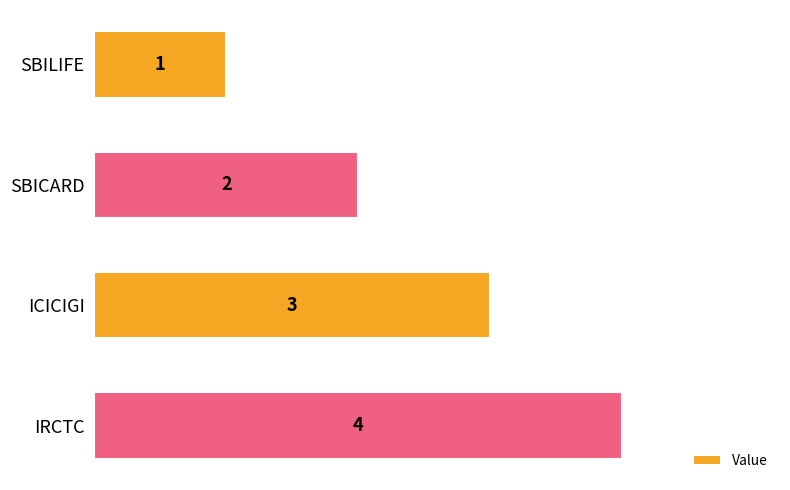

What is the change in value from ICICIGI to IRCTC?

+1